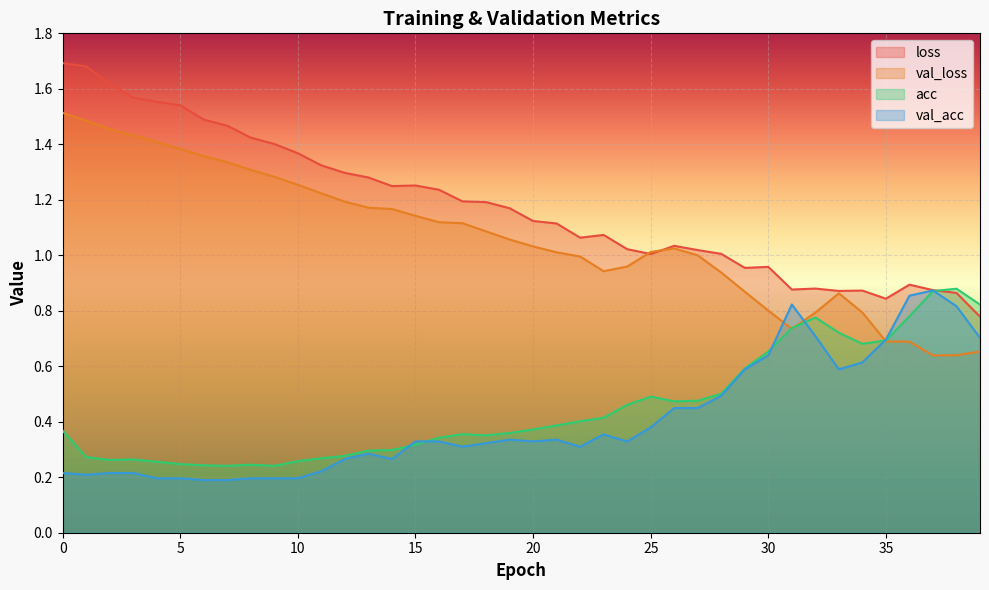

What is the spread (max minus min) of values at 13?

1.0